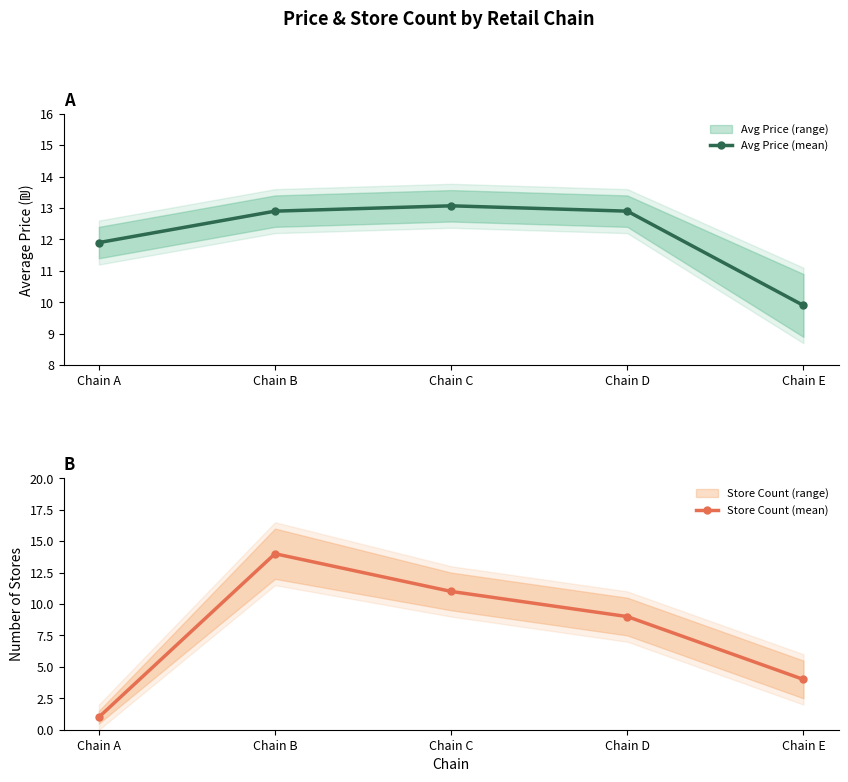

How many data points in Store Count (mean) are less than 9?

2